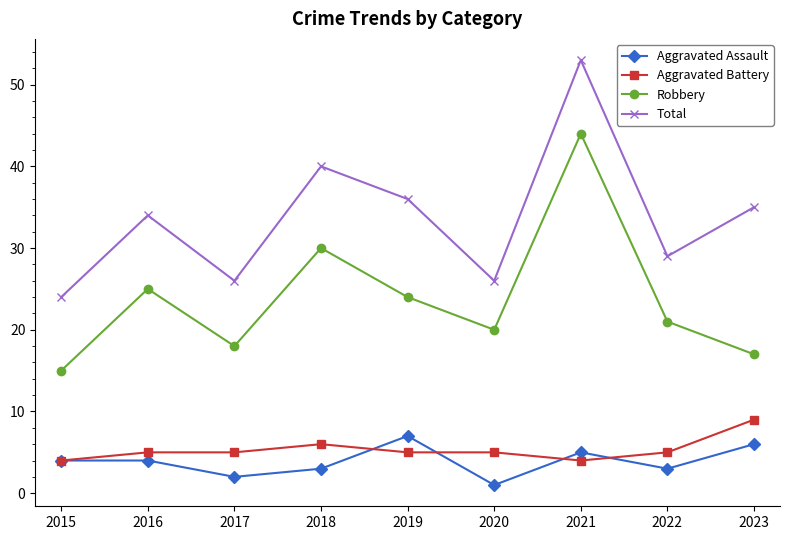

Reading left to right, what are all the values shown in this chart?

Aggravated Assault: 2015=4	2016=4	2017=2	2018=3	2019=7	2020=1	2021=5	2022=3	2023=6
Aggravated Battery: 2015=4	2016=5	2017=5	2018=6	2019=5	2020=5	2021=4	2022=5	2023=9
Robbery: 2015=15	2016=25	2017=18	2018=30	2019=24	2020=20	2021=44	2022=21	2023=17
Total: 2015=24	2016=34	2017=26	2018=40	2019=36	2020=26	2021=53	2022=29	2023=35